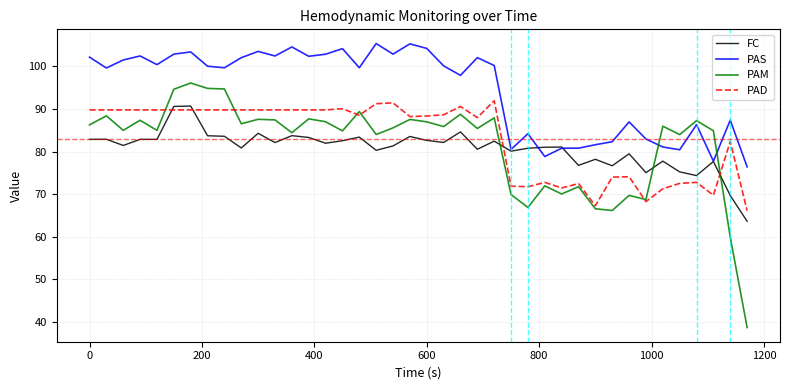

Which series has the largest total across all categories?

PAS